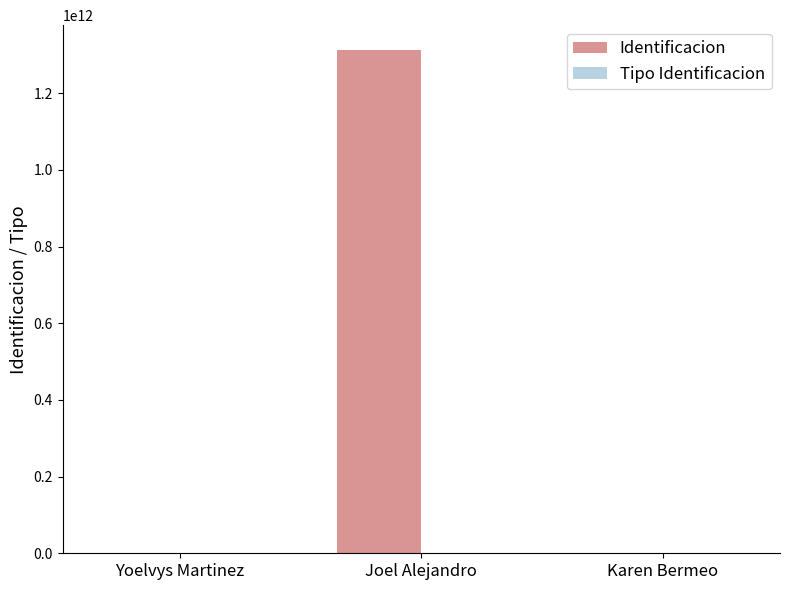

What is the difference between the Identificacion values at Joel Alejandro and Yoelvys Martinez?

1310713293779